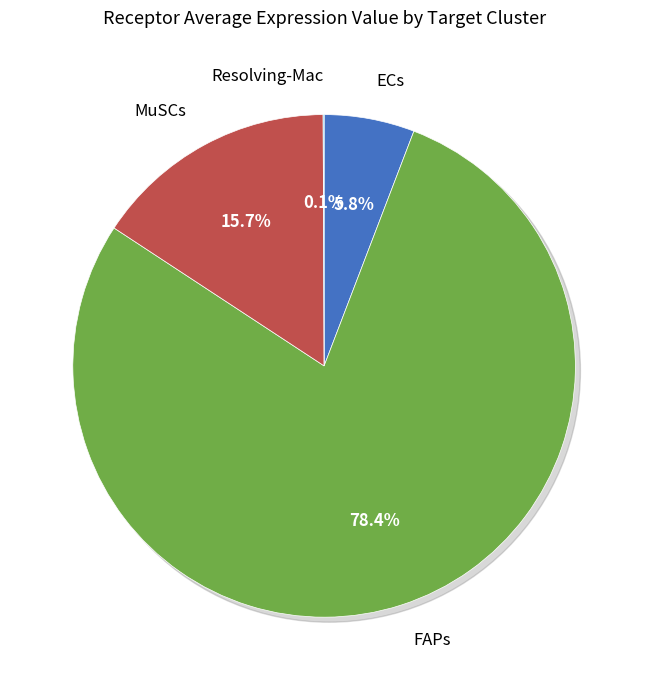

What is the smallest slice in the pie chart?

Resolving-Mac